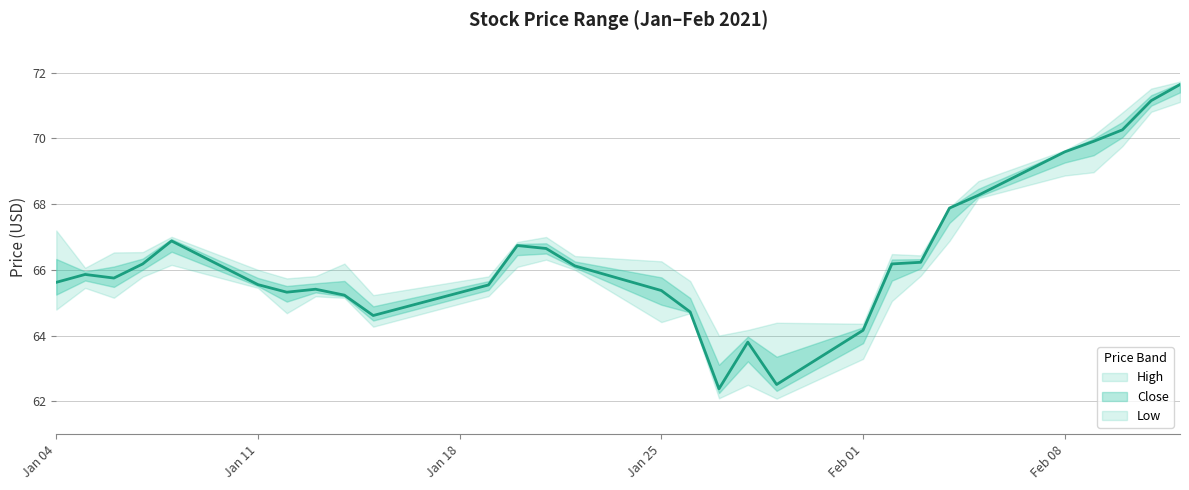

What is the sum of all Low values?

1910.2